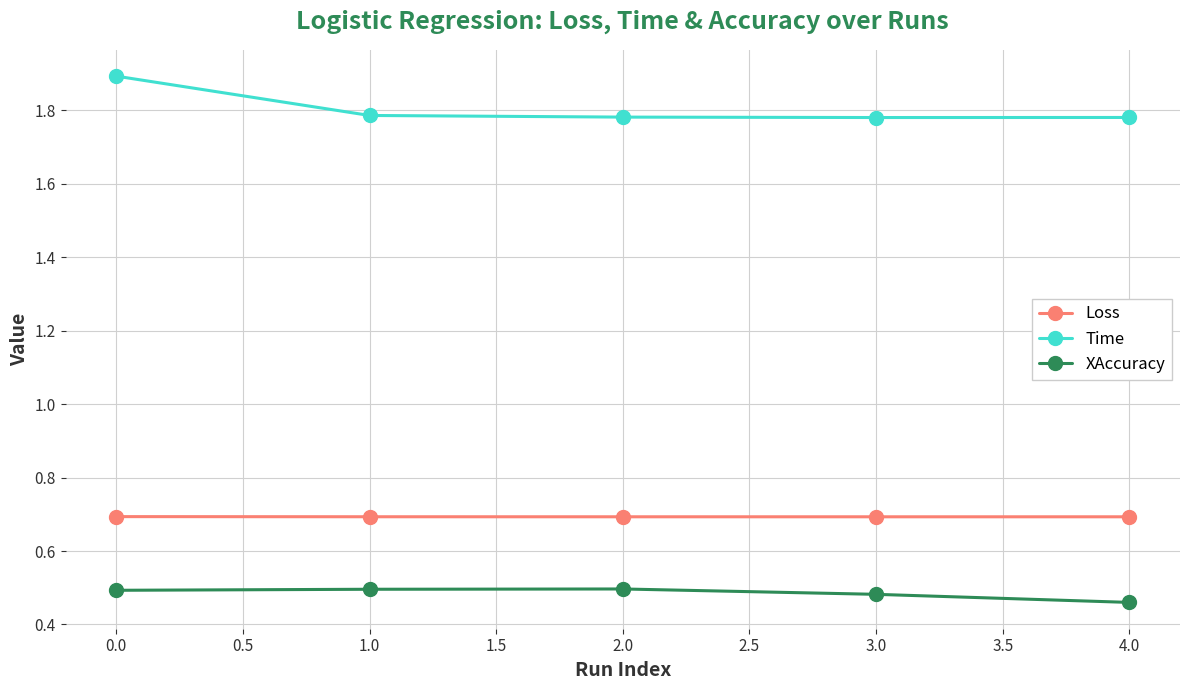

Which series has the largest total across all categories?

Time